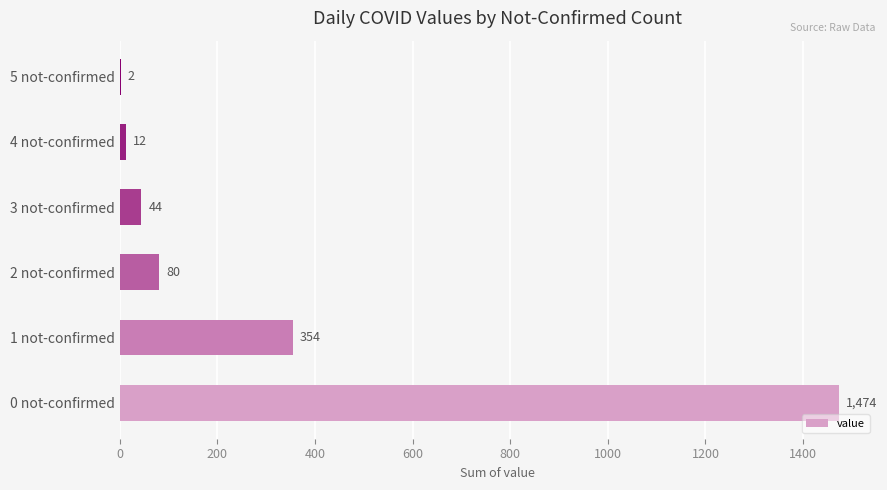

Where is the data nearest to the value 738?

1 not-confirmed